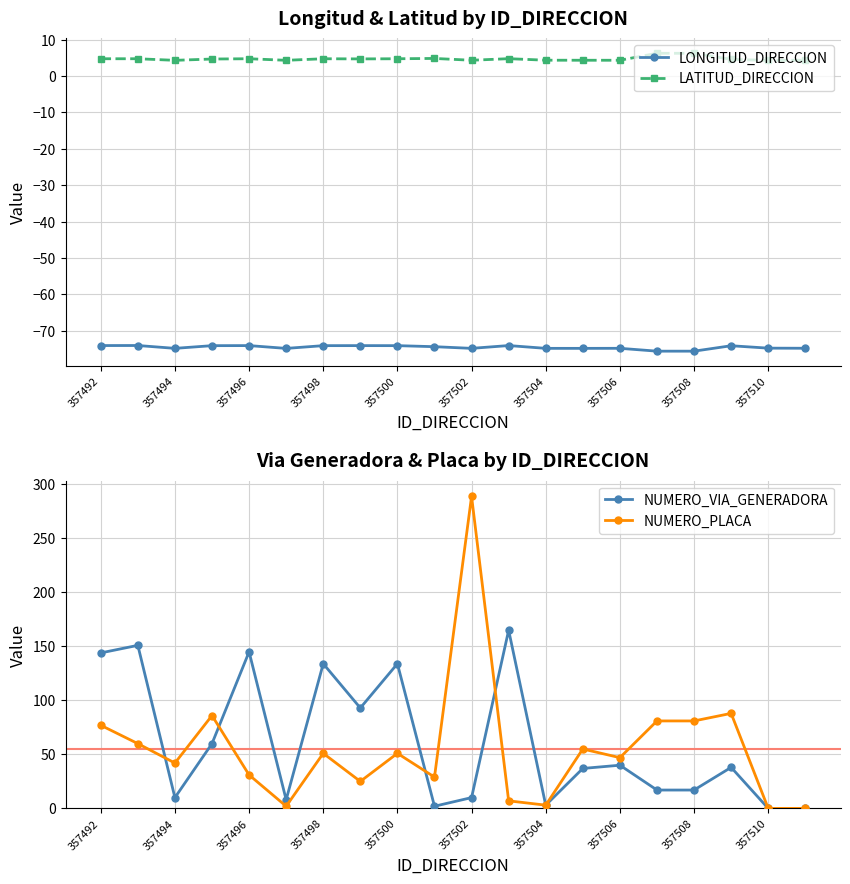

At which label does NUMERO_PLACA reach its peak?

357502